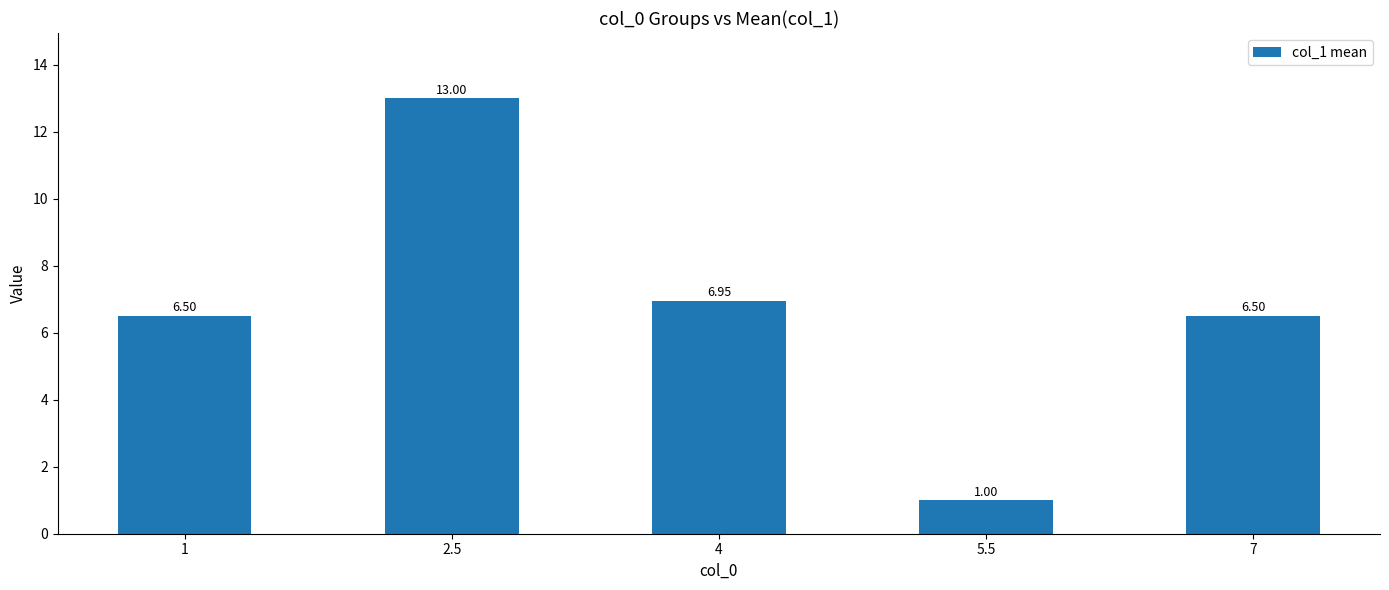

Count the number of data series in this chart.

1